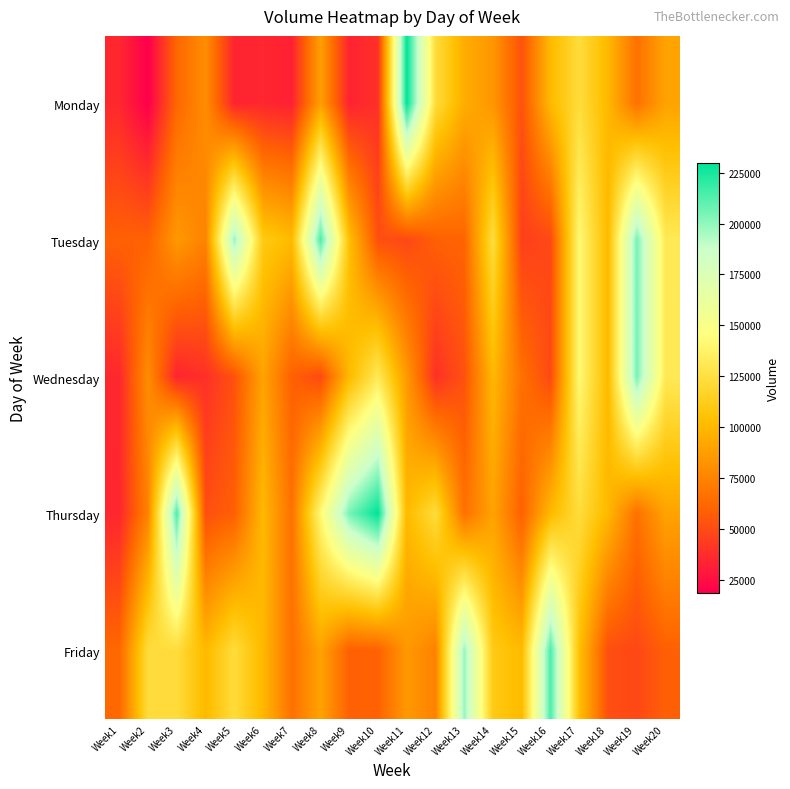

What is the total value across all series at Week6?

435568